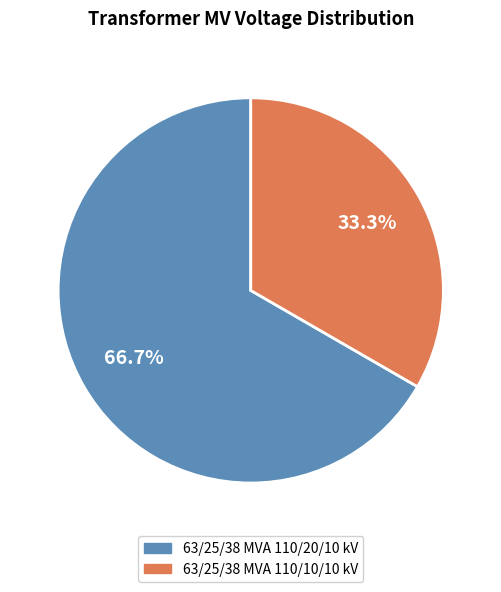

What percentage do 63/25/38 MVA 110/10/10 kV and 63/25/38 MVA 110/20/10 kV together represent?

100.0%